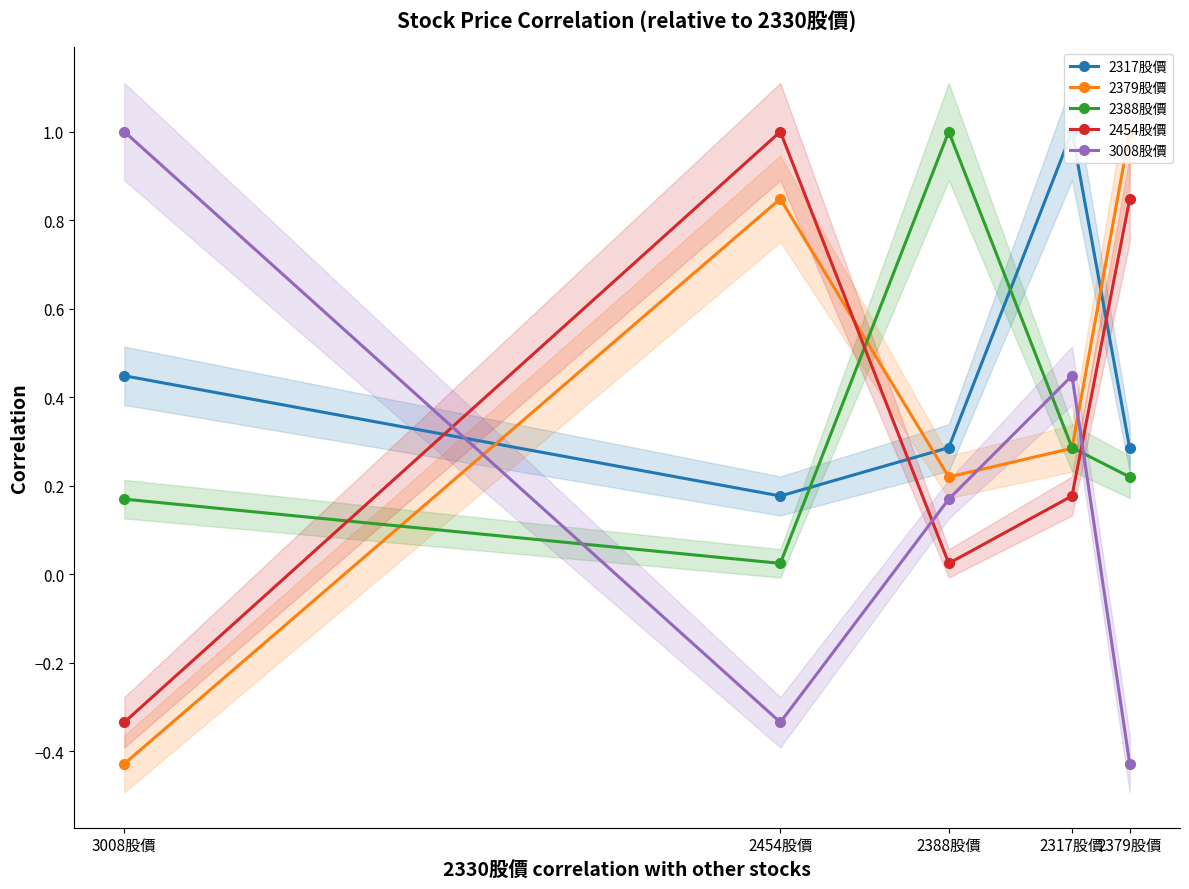

How many data points in 2379股價 are less than 0?

1